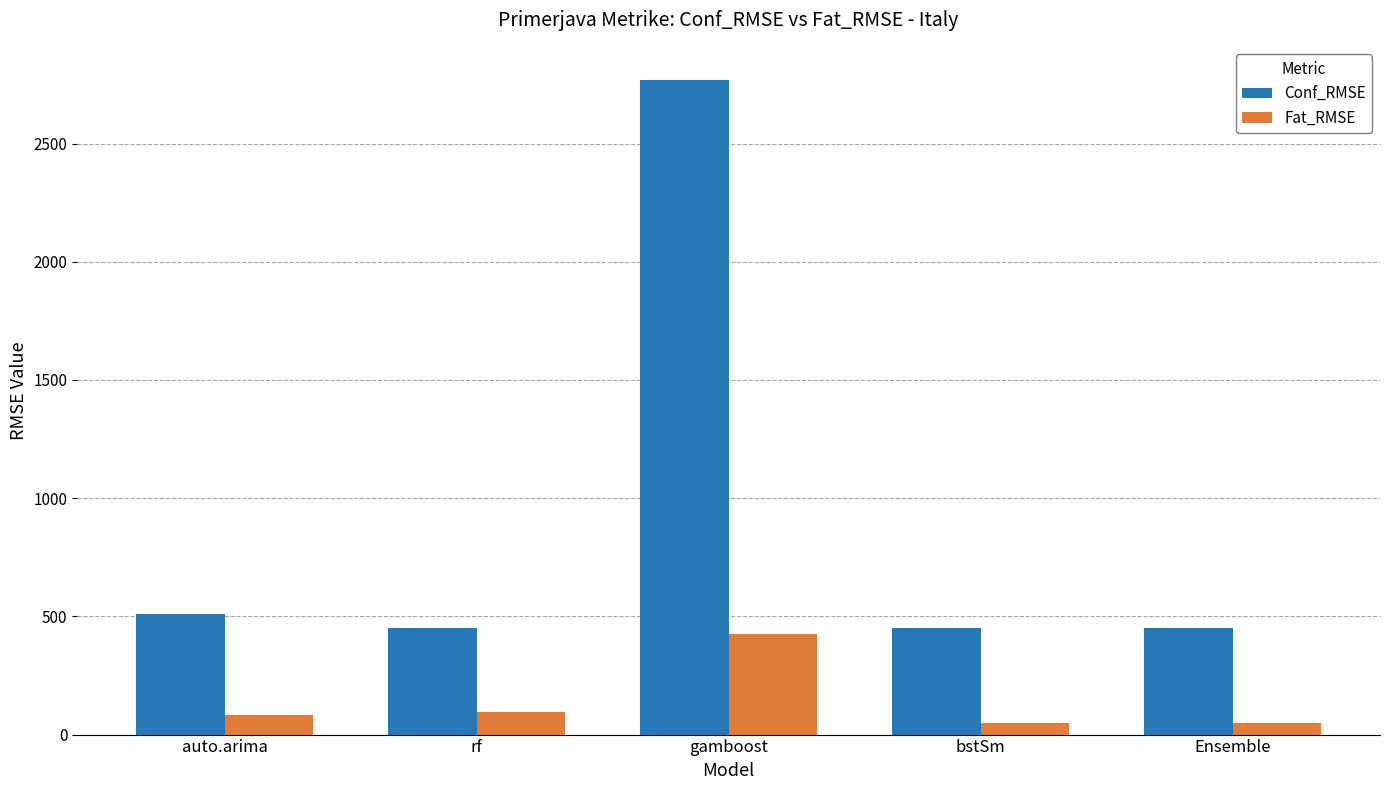

Is it true that Fat_RMSE equals 47.4 at bstSm?

True